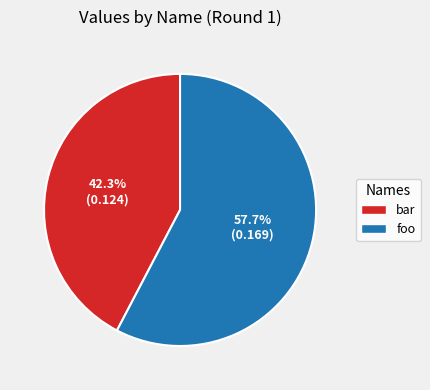

Does bar account for over 50% of the chart?

No